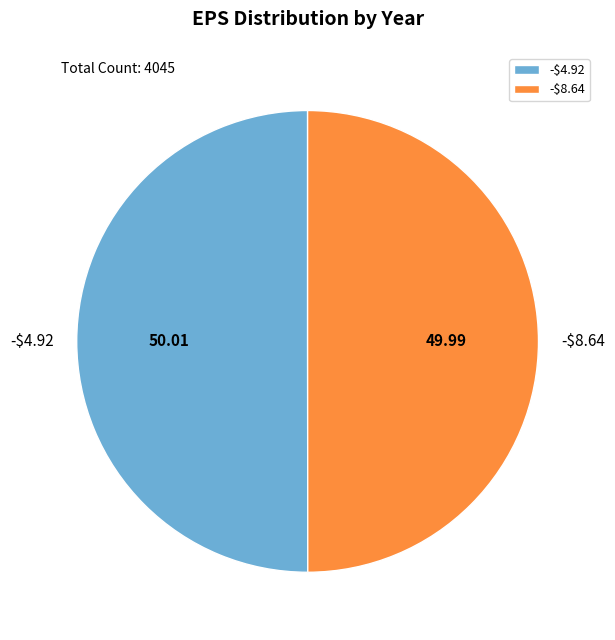

Which slice is the smallest?

-$8.64